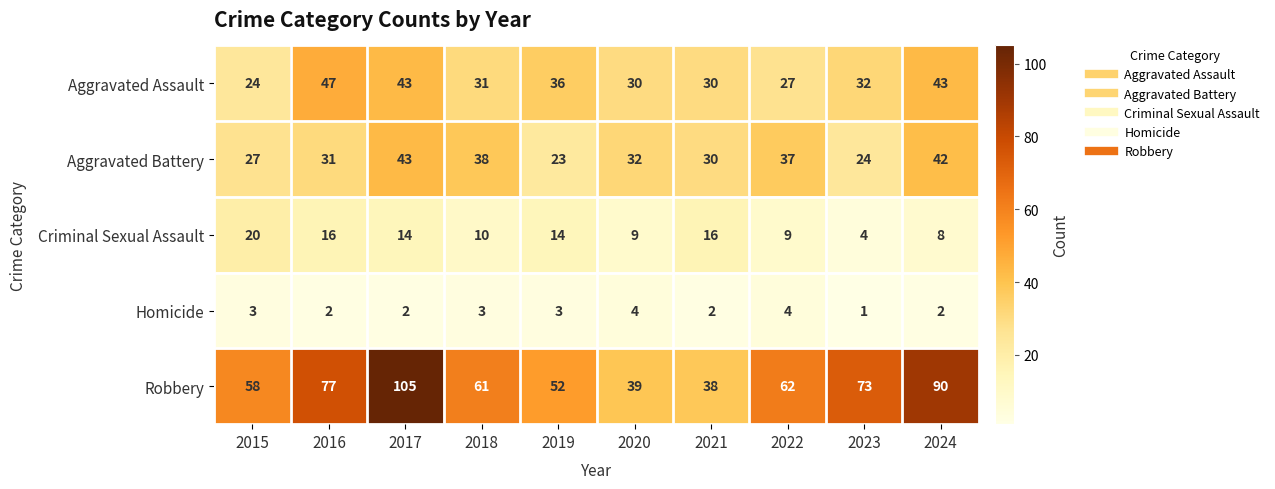

The Aggravated Battery series shows 11 at 2015. True or false?

False